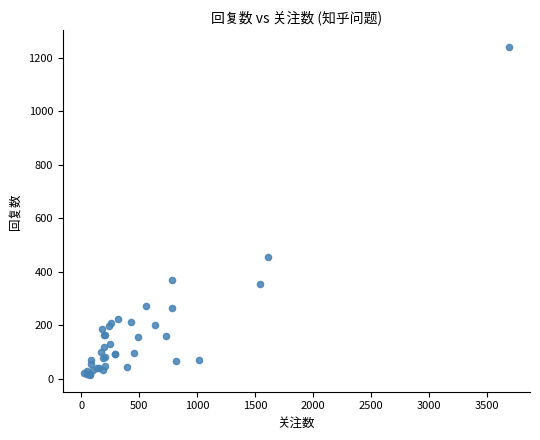

What Y value in the scatter plot is closest to 627?

456